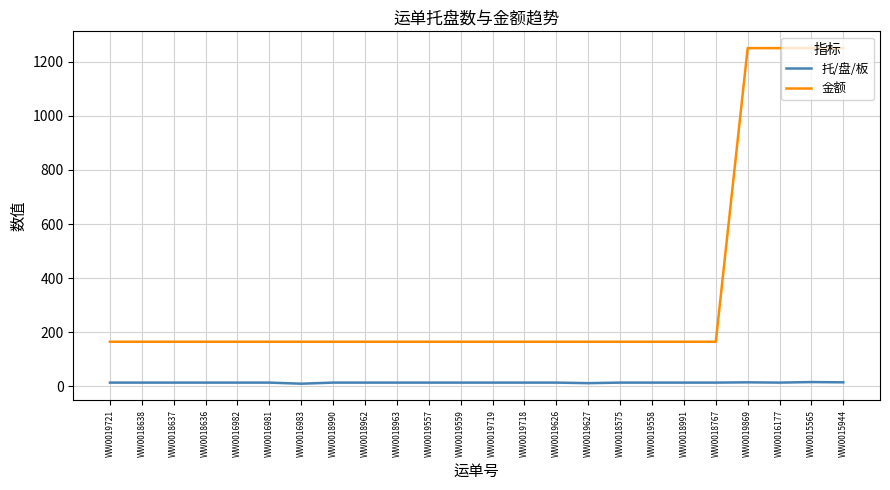

Is the value of 金额 at WW0019721 greater than the value of 托/盘/板 at WW0018991?

Yes